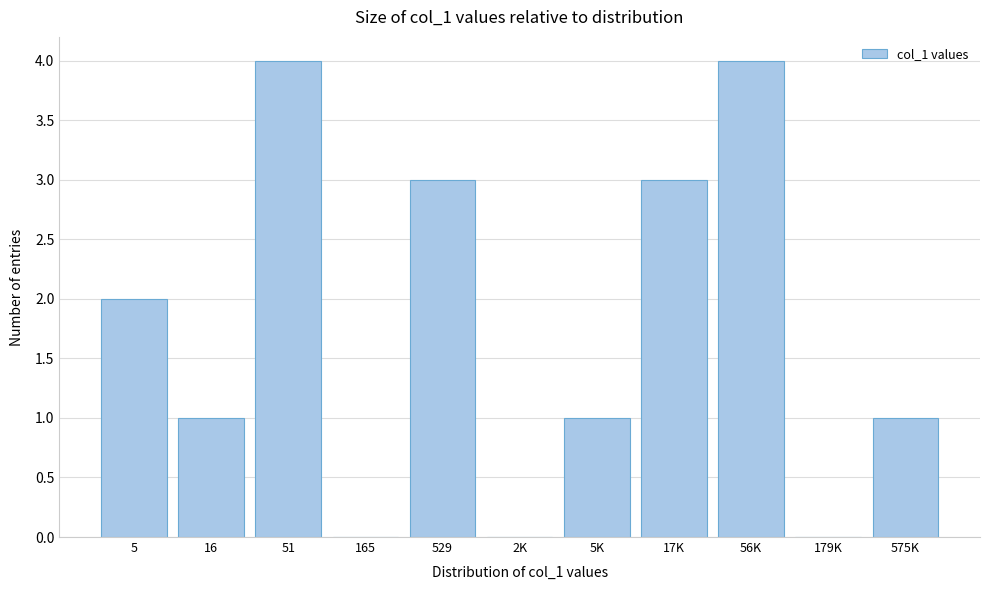

Reading left to right, list all the values displayed in this chart.

5=2	16=1	51=4	165=0	529=3	2K=0	5K=1	17K=3	56K=4	179K=0	575K=1